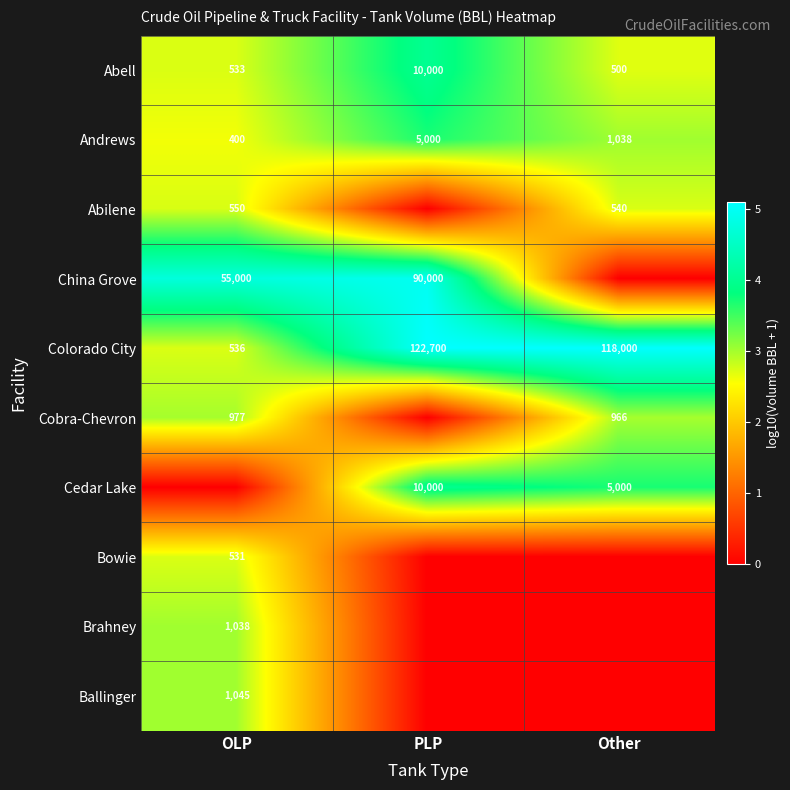

What is the sum of the Abell values at PLP and Other?

10500